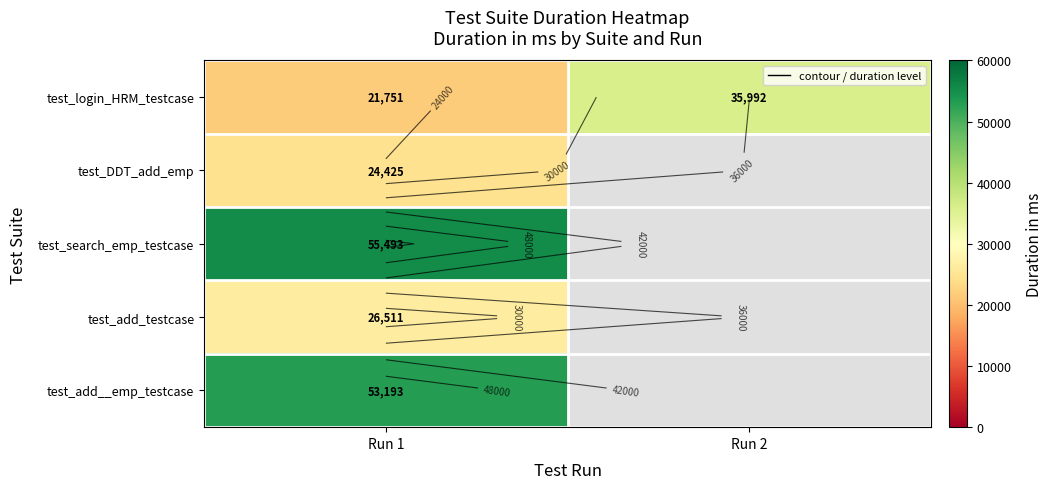

How many distinct data groups are displayed?

5